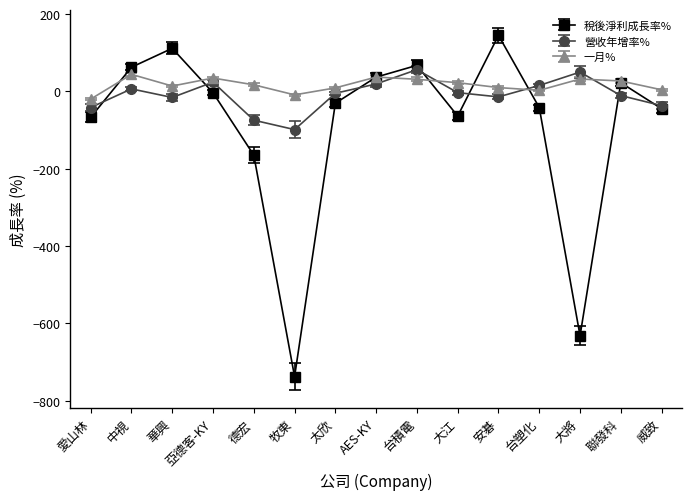

Which category has the lowest value in the 稅後淨利成長率% series?

牧東